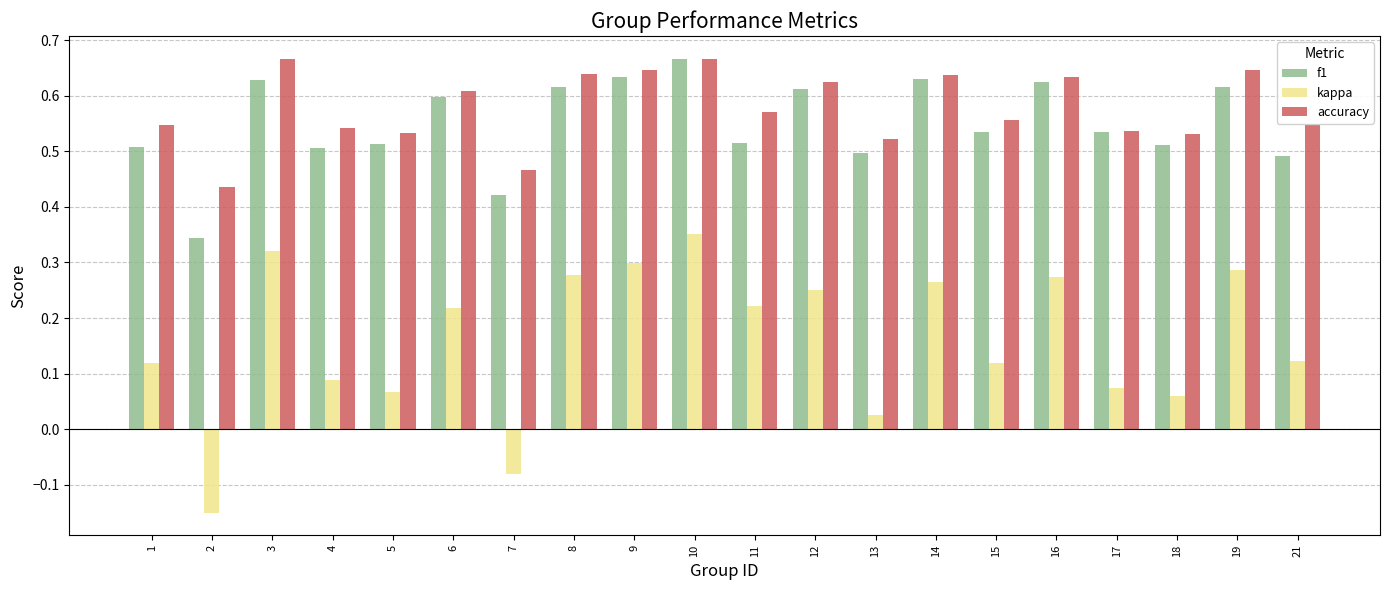

True or false: f1 has a value of 0.2 at 5.

False